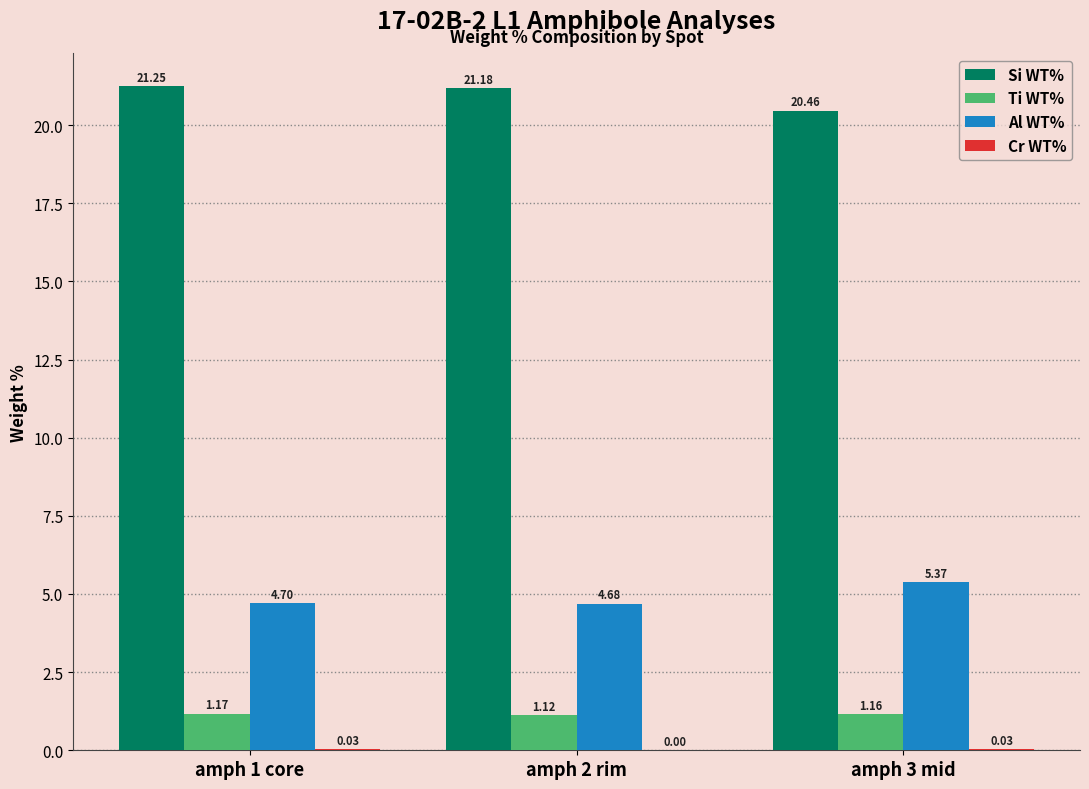

Which series has the largest total across all categories?

Si WT%